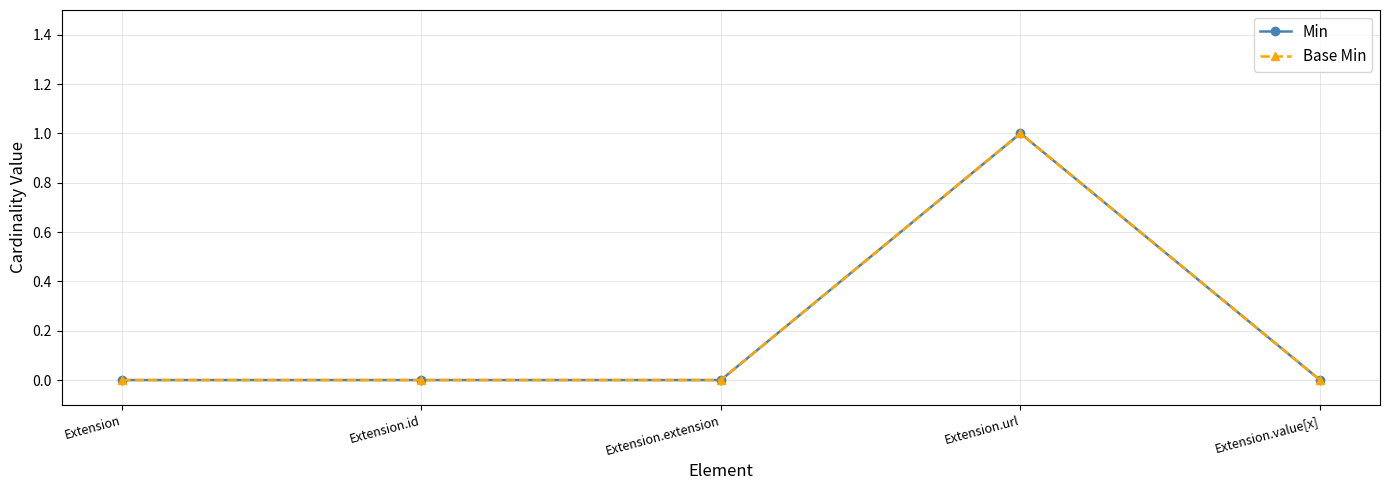

Rank the categories by Min value from lowest to highest.

Extension, Extension.id, Extension.extension, Extension.value[x], Extension.url